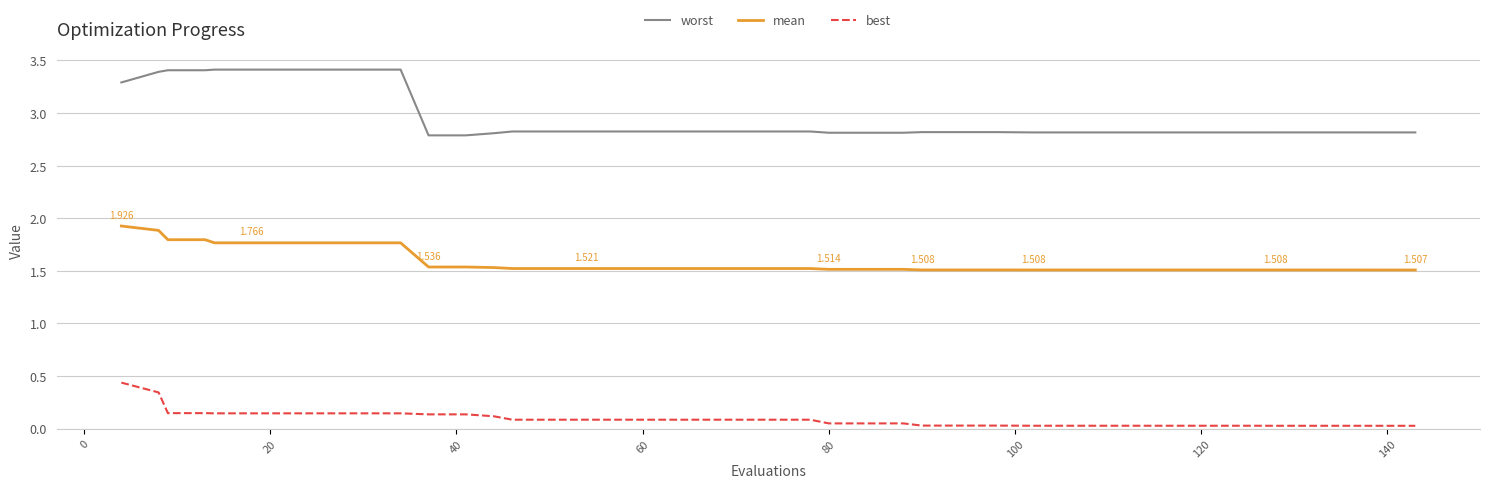

Which series has the largest range (max minus min)?

worst